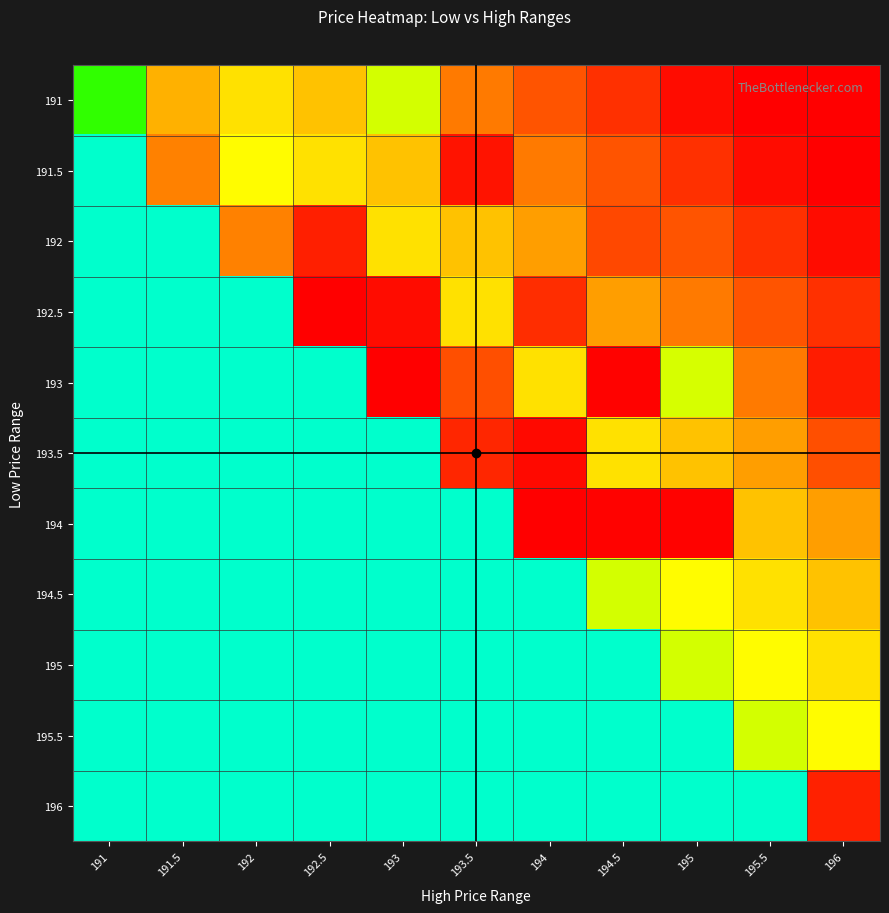

What is the maximum value shown in the chart?

1.0